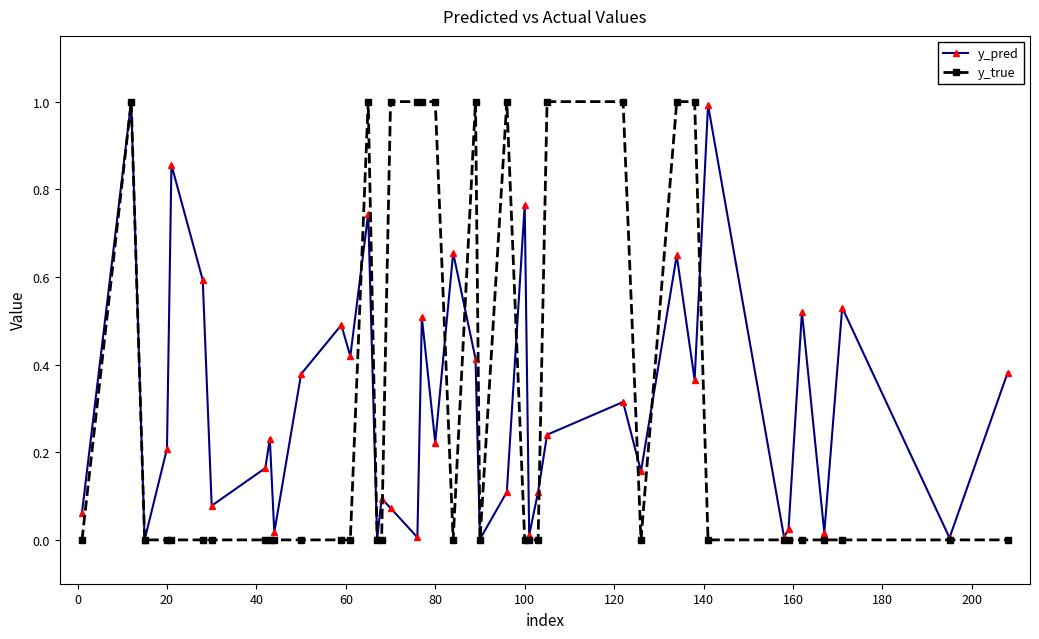

How many data points does each series have?

40